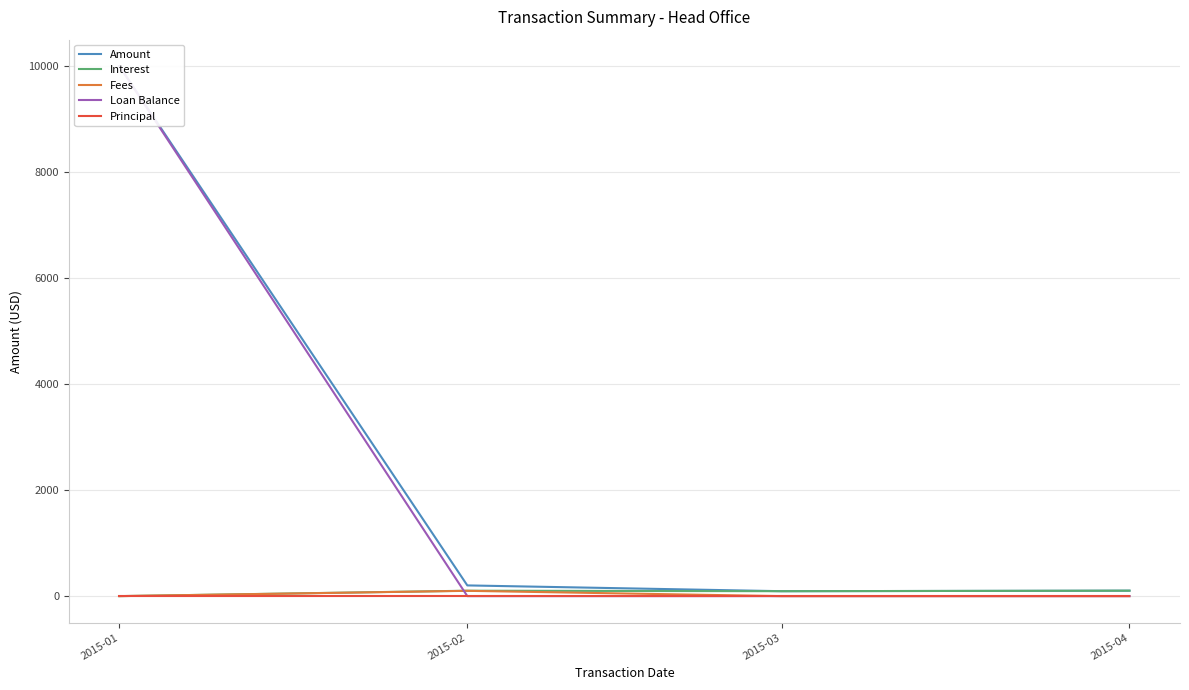

Reading left to right, list all the values displayed in this chart.

Amount: 2015-01=10000.0	2015-02=202.1	2015-03=93.0	2015-04=102.9
Interest: 2015-01=0.0	2015-02=102.1	2015-03=93.0	2015-04=102.9
Fees: 2015-01=0.0	2015-02=100.0	2015-03=0.0	2015-04=0.0
Loan Balance: 2015-01=10000.0	2015-02=0.0	2015-03=0.0	2015-04=0.0
Principal: 2015-01=0.0	2015-02=0.0	2015-03=0.0	2015-04=0.0